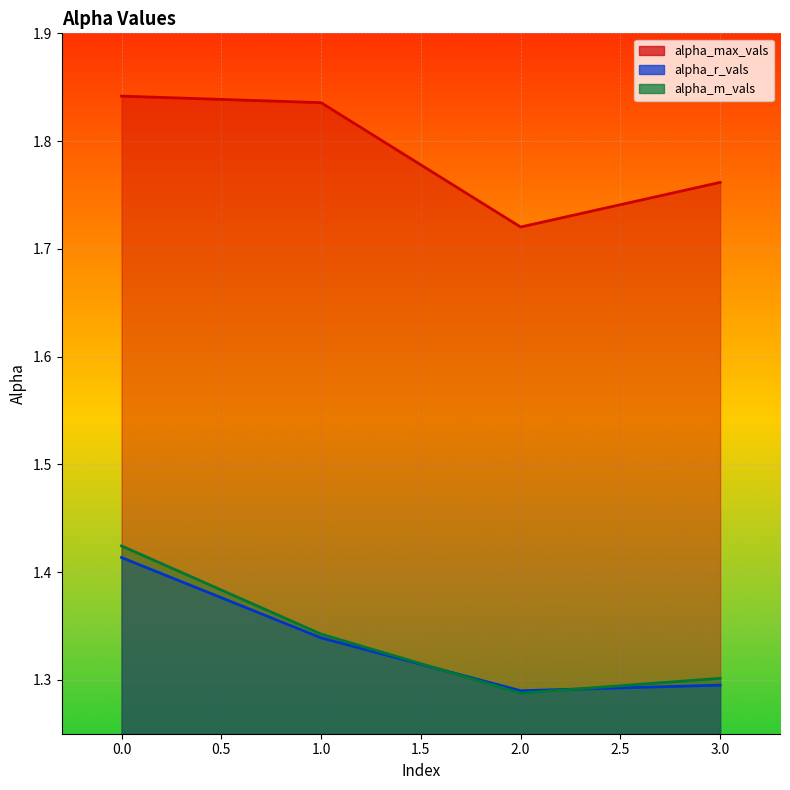

What is the greatest value displayed?

1.8